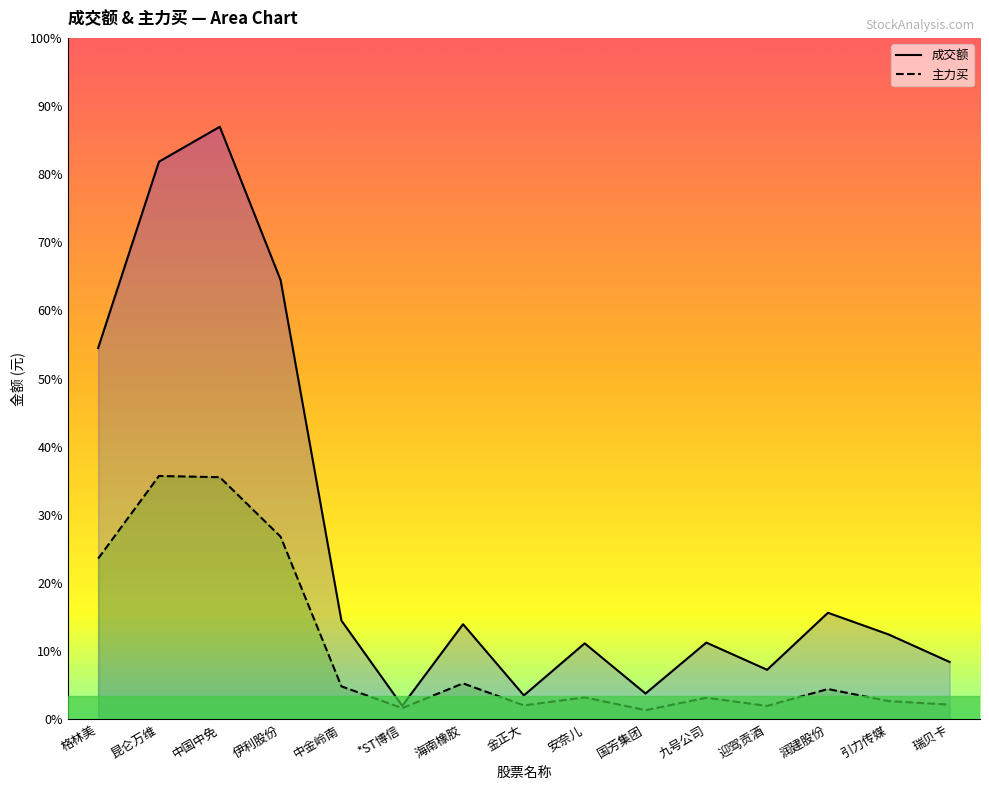

Which series has the widest spread of values?

成交额